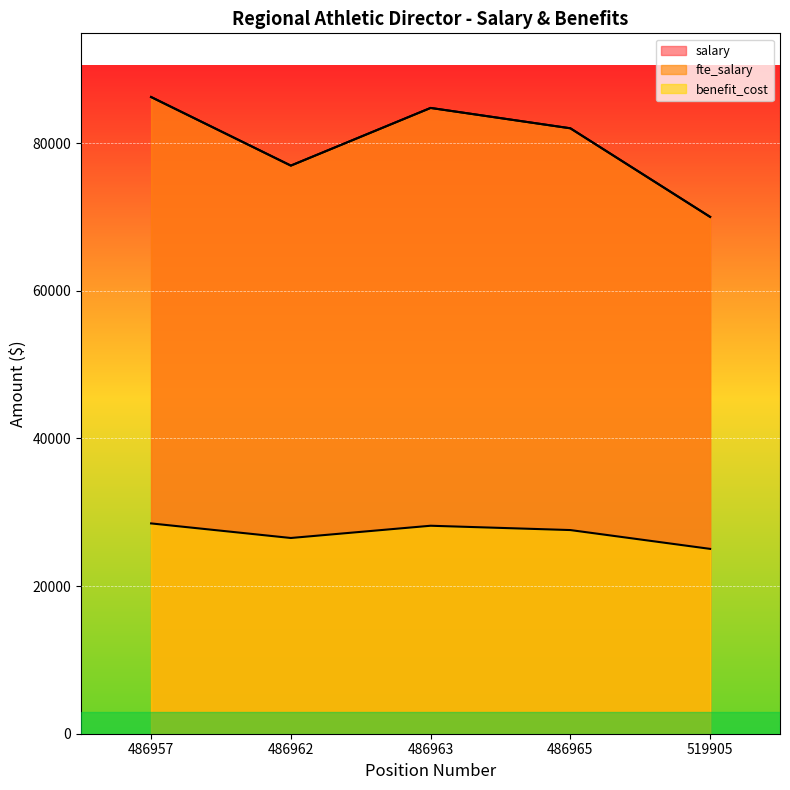

What is the sum of all fte_salary values?

399939.5